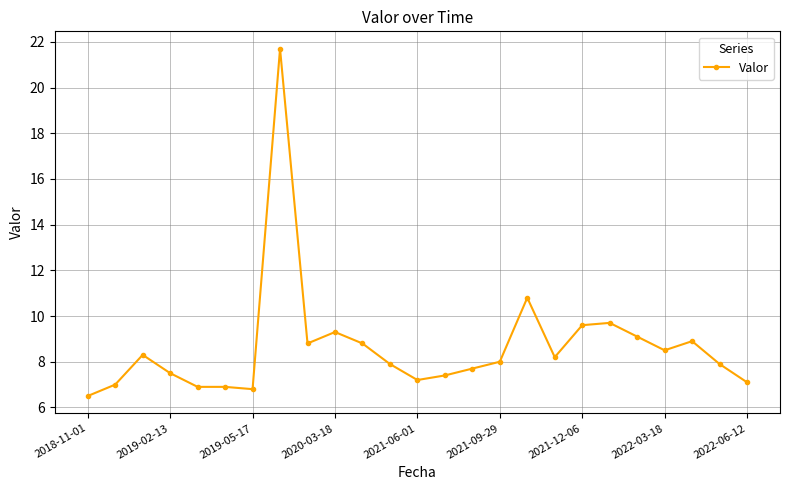

What is the minimum value shown in the chart?

6.5